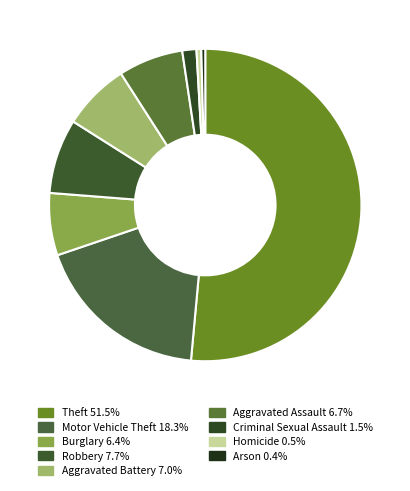

What is the largest slice in the pie chart?

Theft